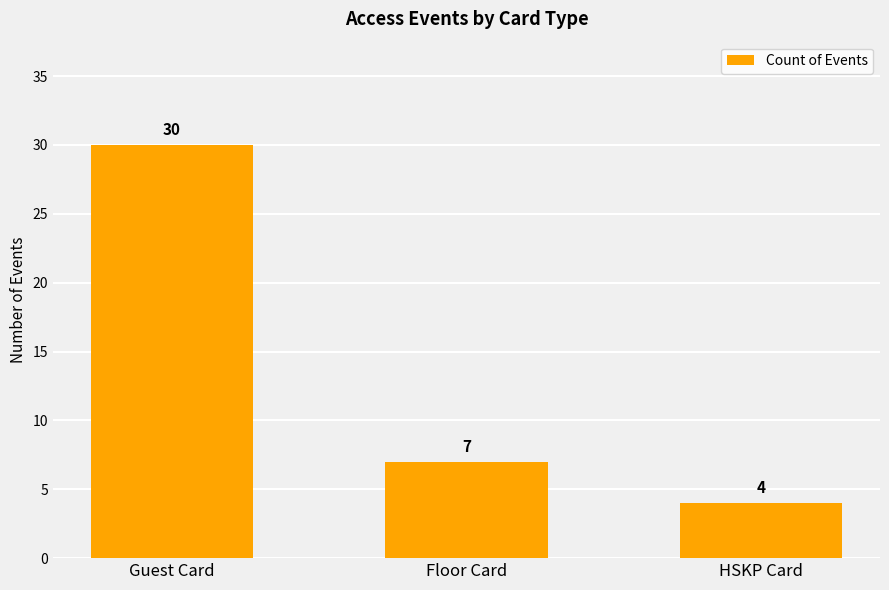

Count the values in the range 4 to 30.

3